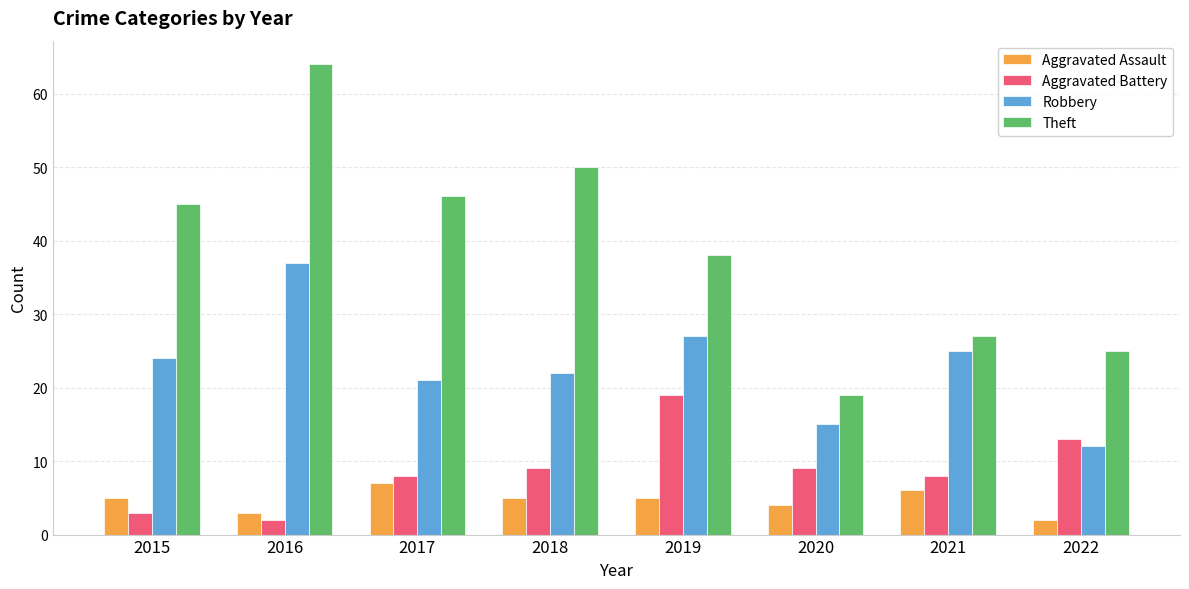

At which category does the chart reach its peak across all series?

2016